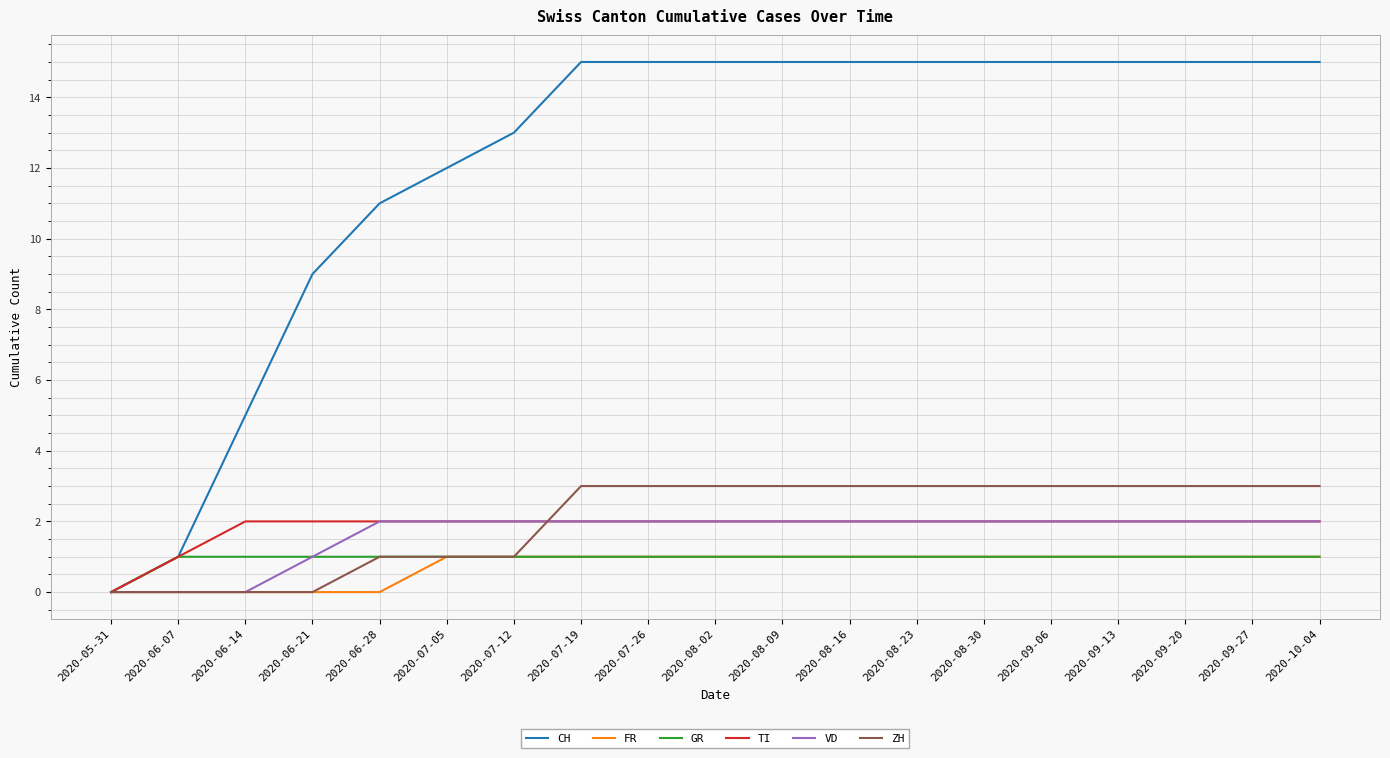

What position from the left is 2020-07-05?

6